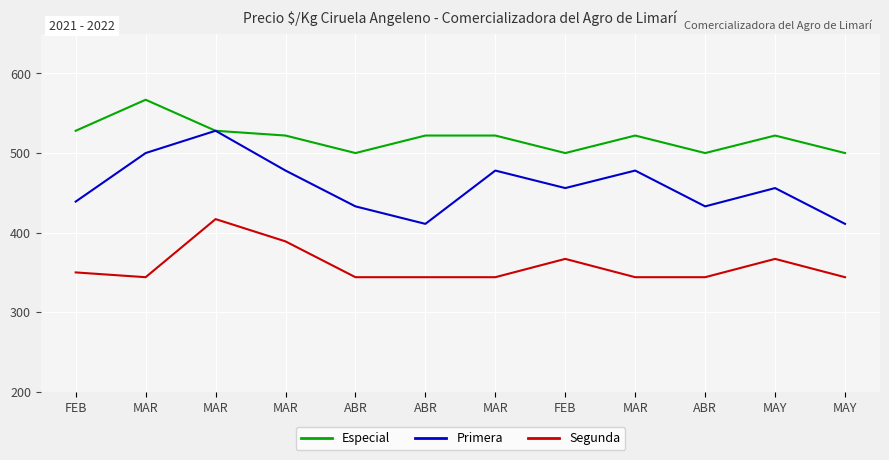

Which series has the largest range (max minus min)?

Primera